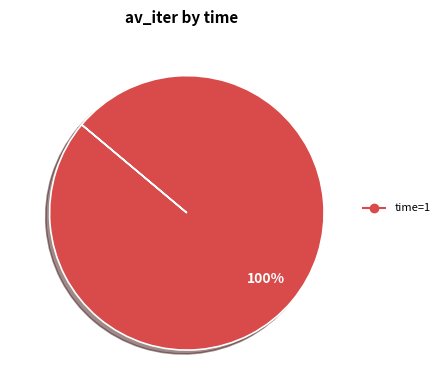

Is there any slice that represents more than half of the pie?

Yes